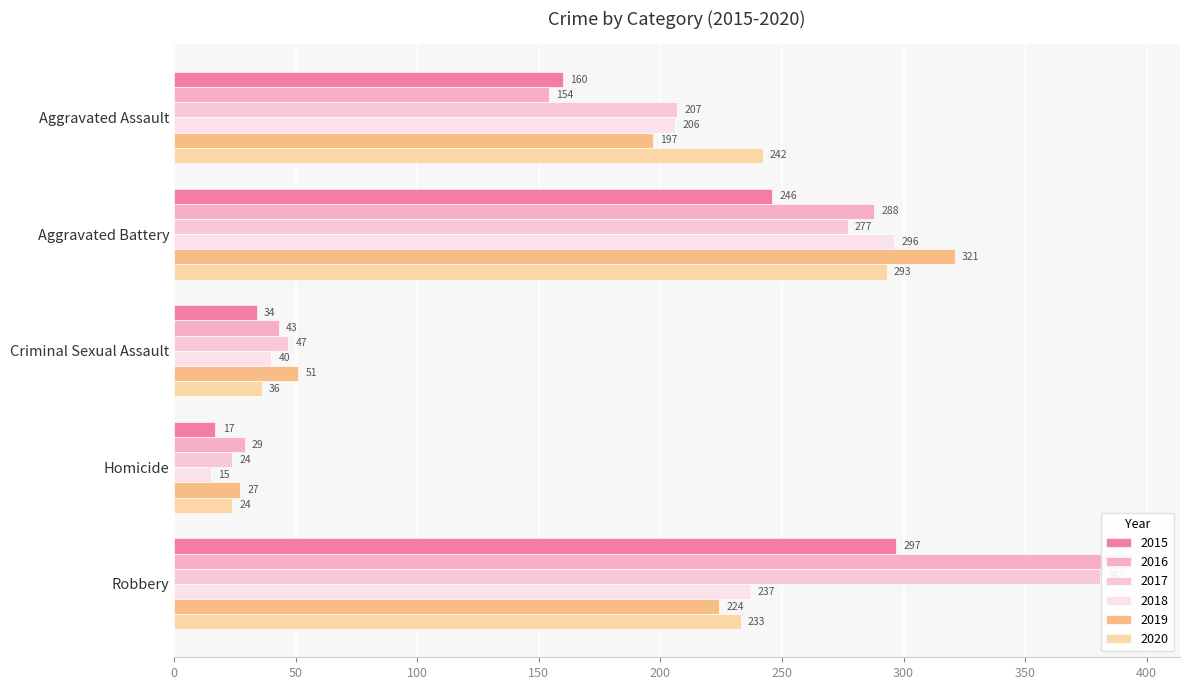

Reading left to right, transcribe all the data shown in this chart.

2015: 160	246	34	17	297
2016: 154	288	43	29	394
2017: 207	277	47	24	381
2018: 206	296	40	15	237
2019: 197	321	51	27	224
2020: 242	293	36	24	233